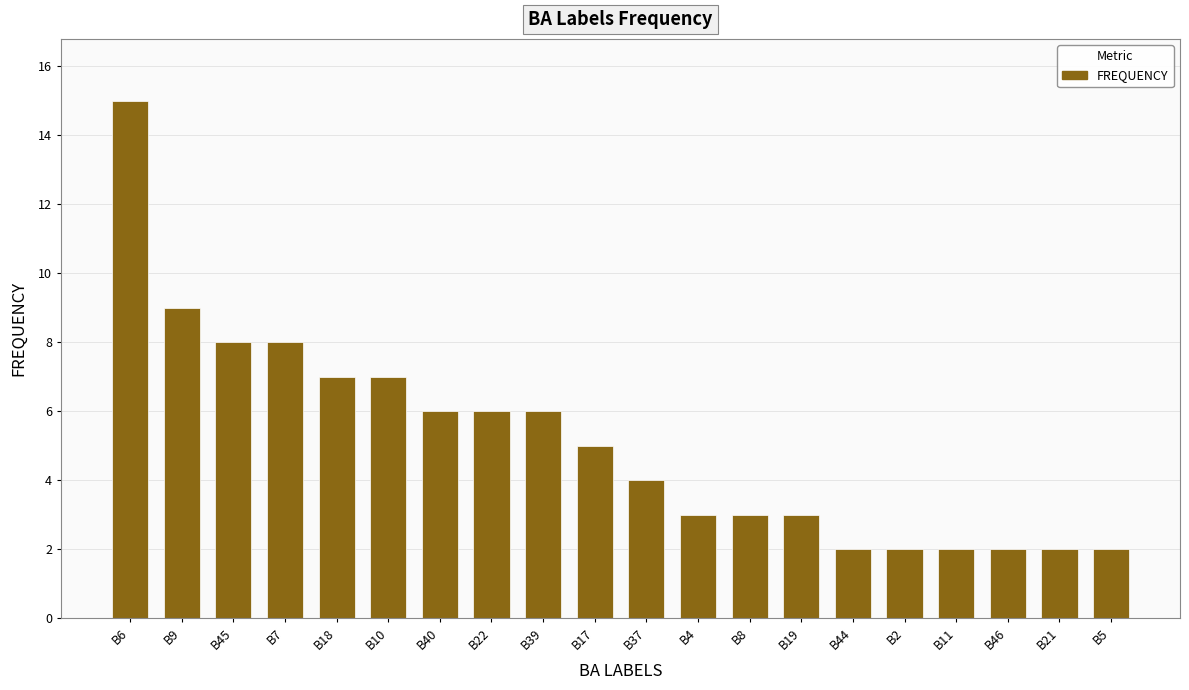

How many distinct data groups are displayed?

1